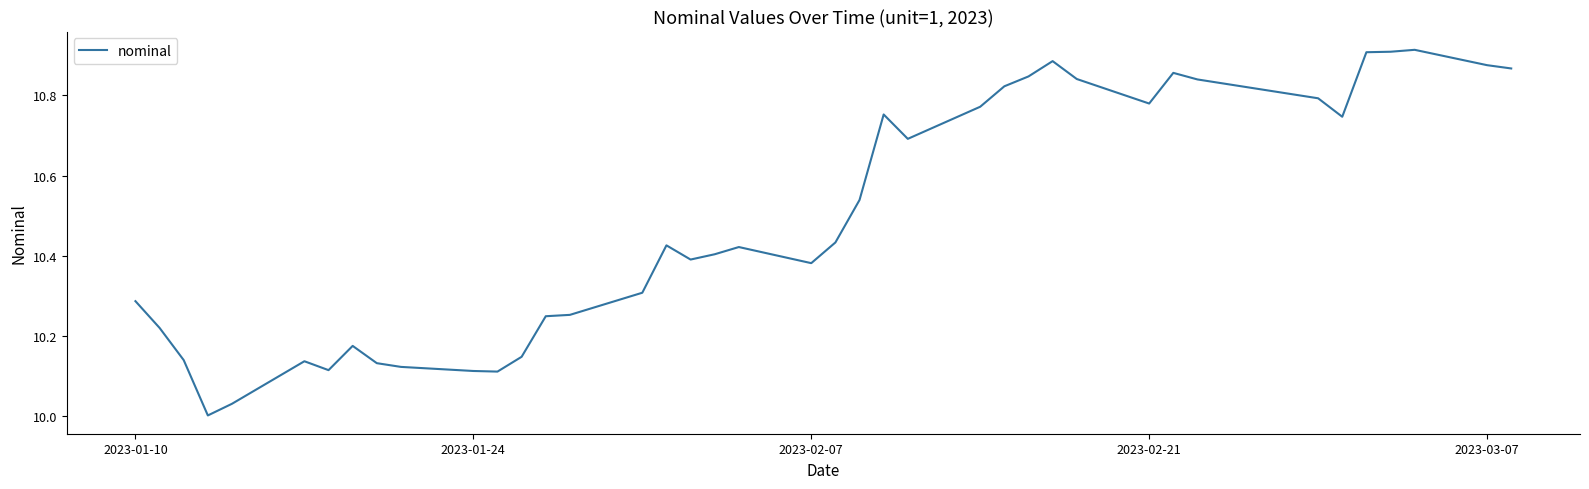

What is the difference between the maximum and minimum values?

0.9